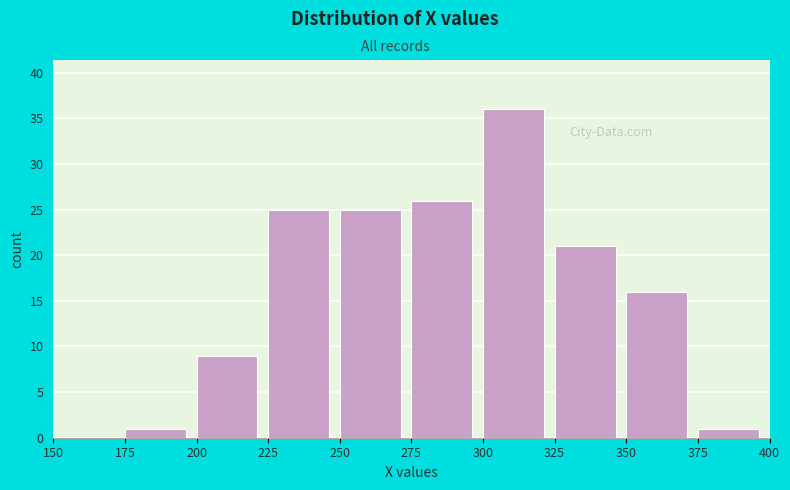

Reading left to right, list every bar in this chart as the range it spans on the x-axis followed by its height. The values are not printed on the chart, so give them approximately, as read against the axis.

150 to 175: 0
175 to 200: 1
200 to 225: 9
225 to 250: 25
250 to 275: 25
275 to 300: 26
300 to 325: 36
325 to 350: 21
350 to 375: 16
375 to 400: 1